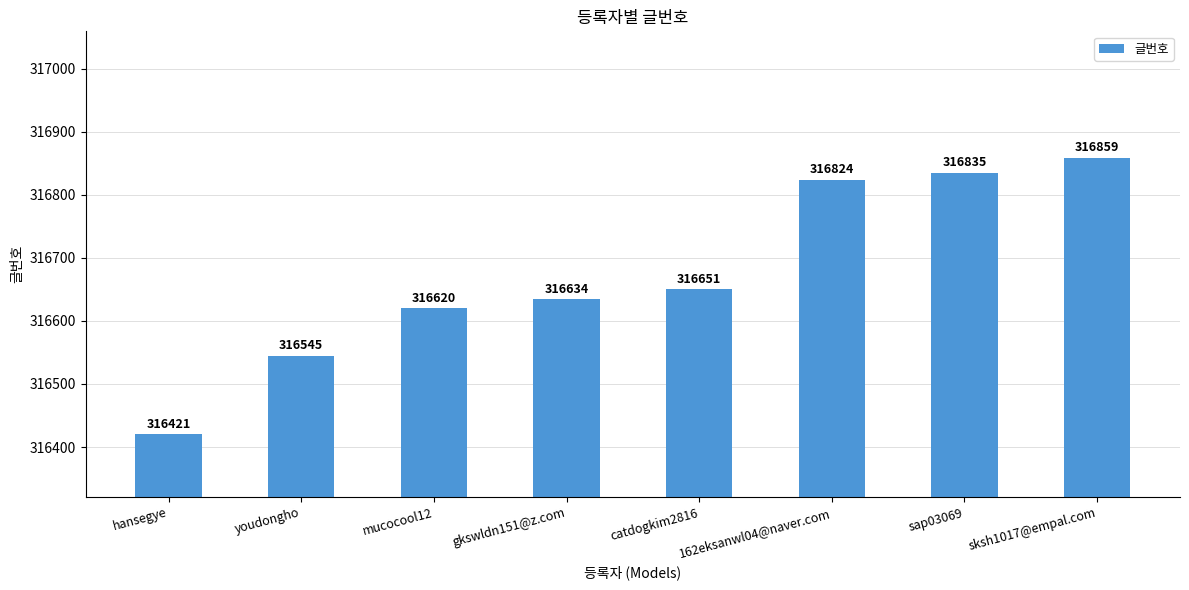

Does the chart contain stacked bars?

No